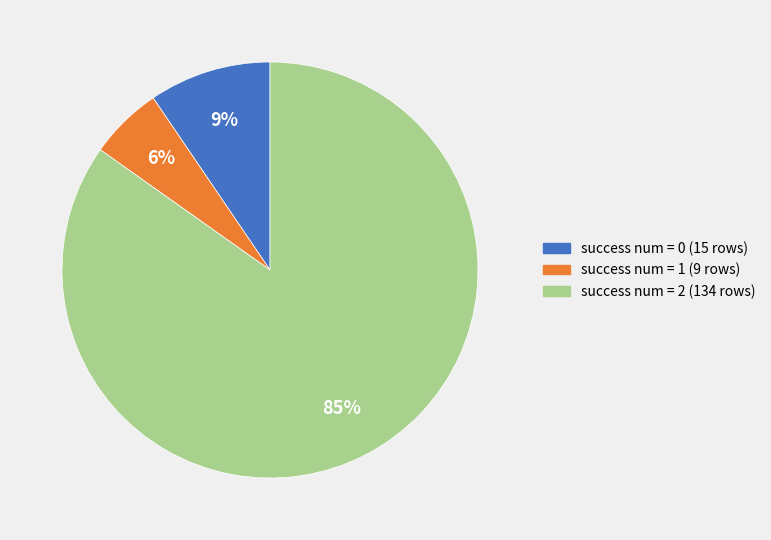

Count the number of slices in the pie.

3